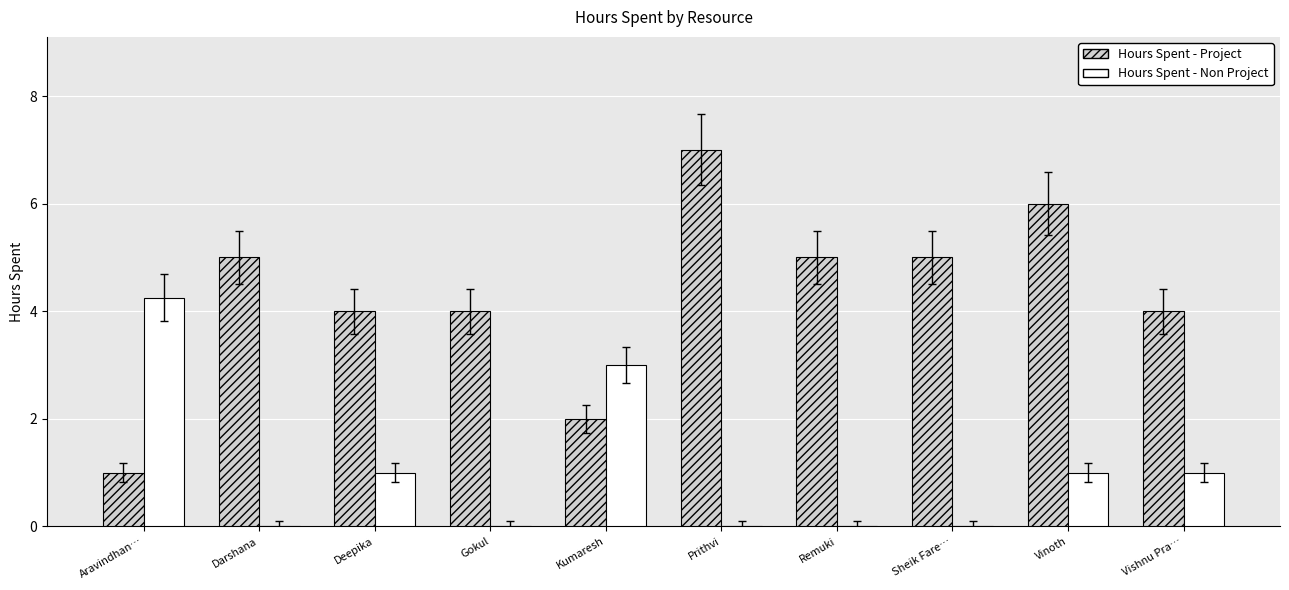

How many data points does each series have?

10